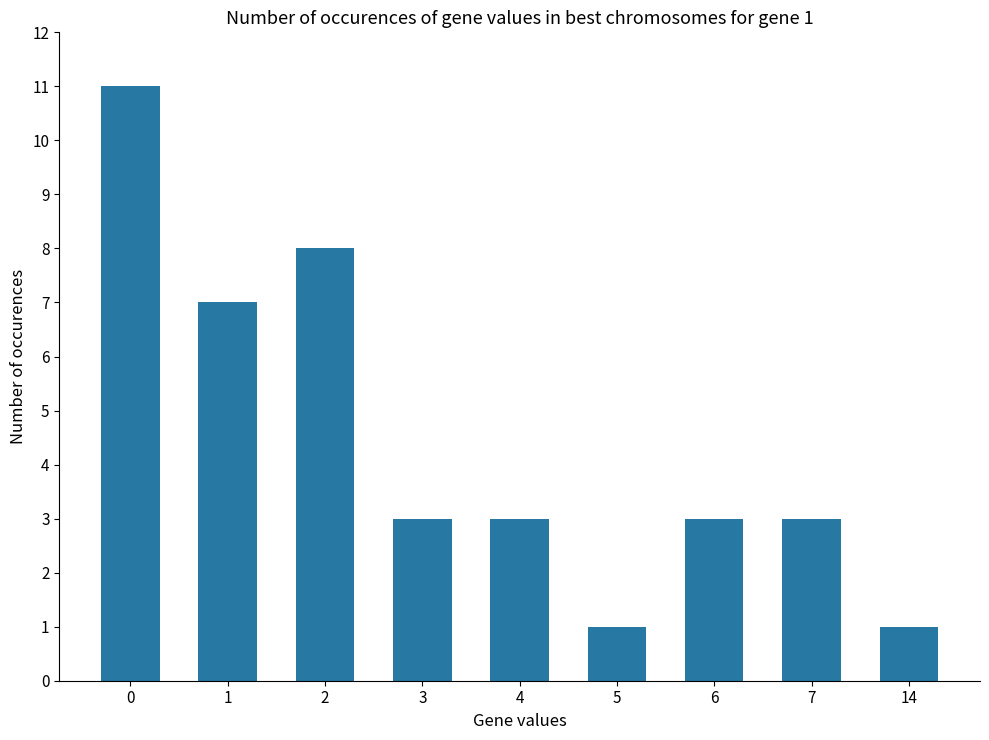

What is the change in value from 0 to 6?

-8